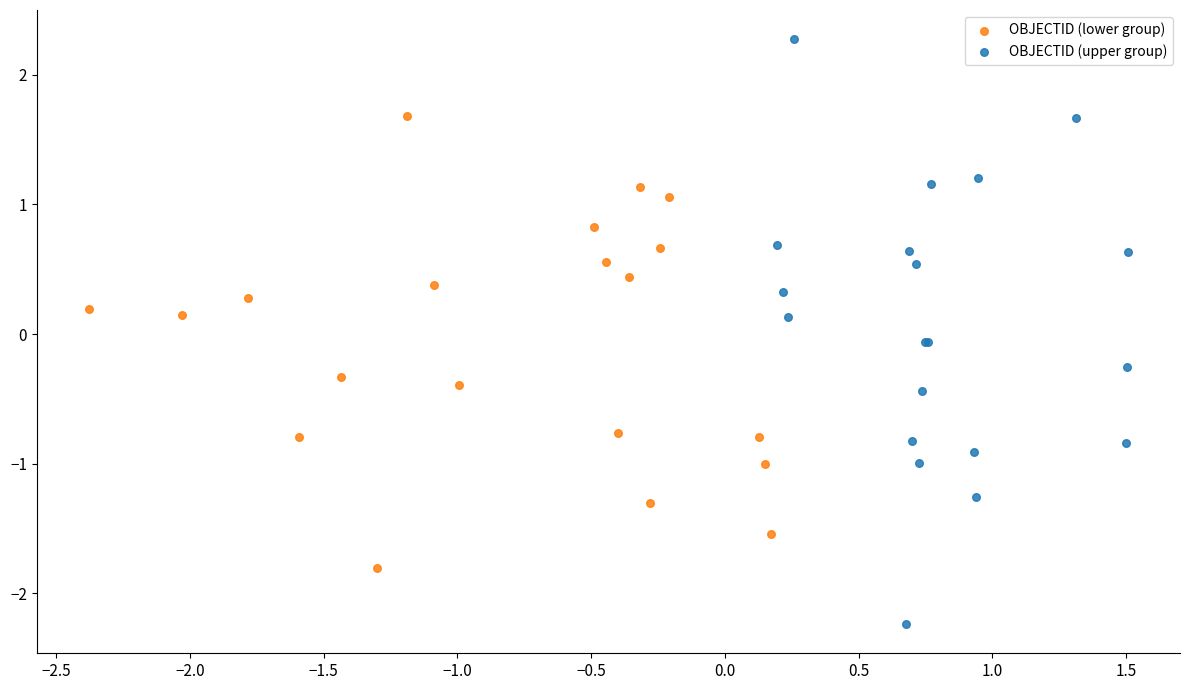

Which series reaches the minimum Y coordinate?

OBJECTID (upper group)